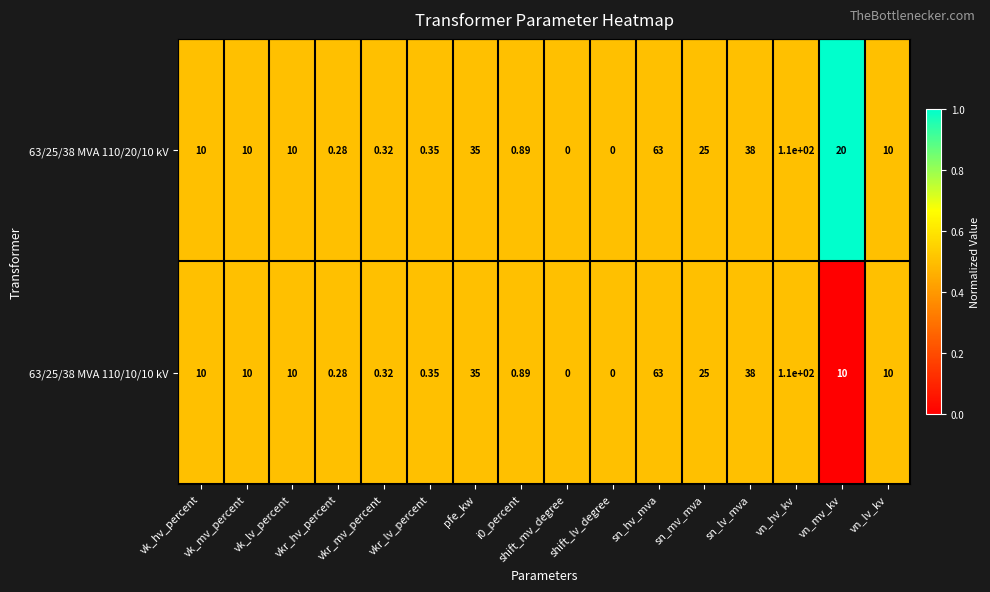

How many positive values does the 63/25/38 MVA 110/20/10 kV series have?

14